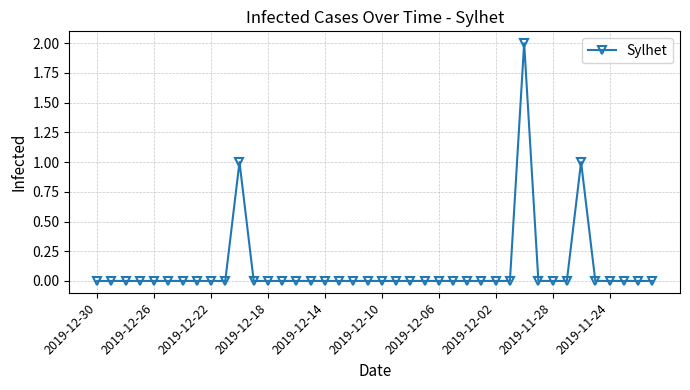

True or false: there are more than 0 points higher than both neighbors.

True